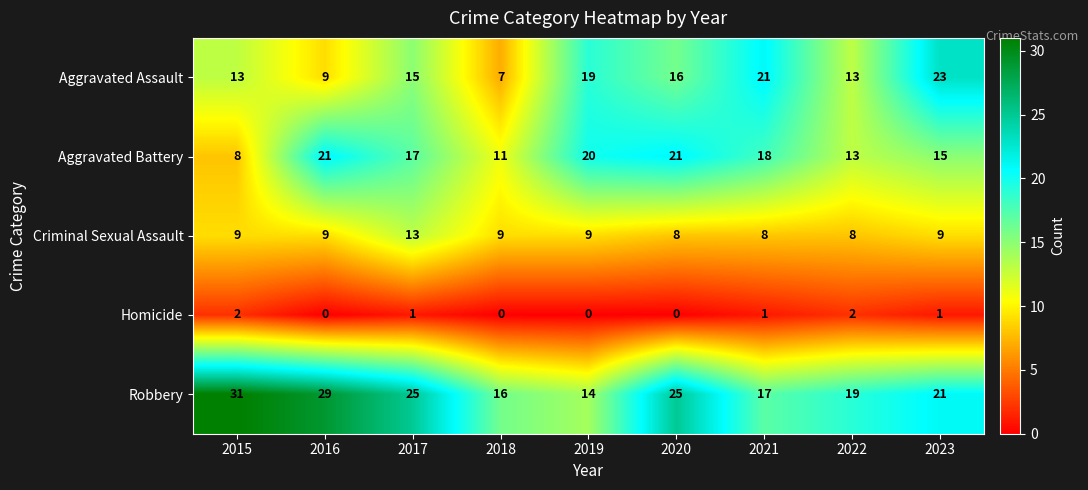

Which series has the largest total across all categories?

Robbery